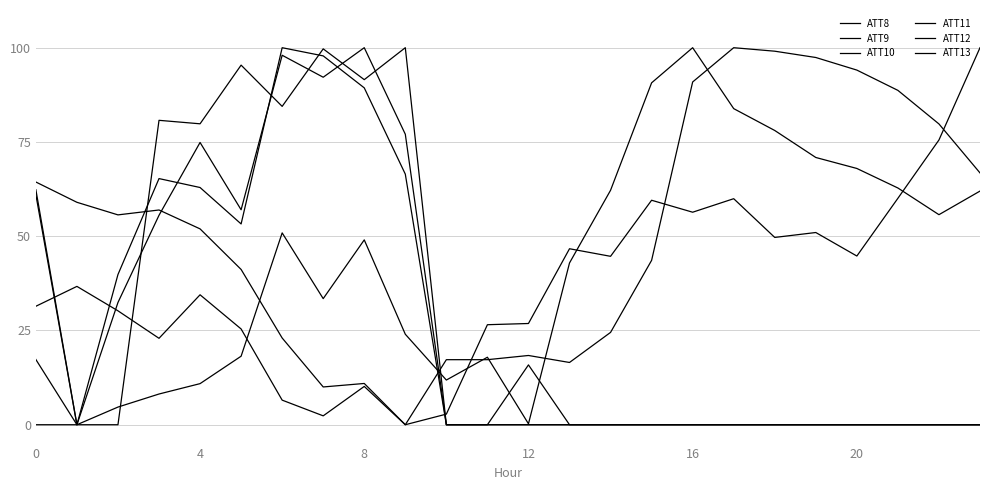

How many lines are shown in the chart?

6